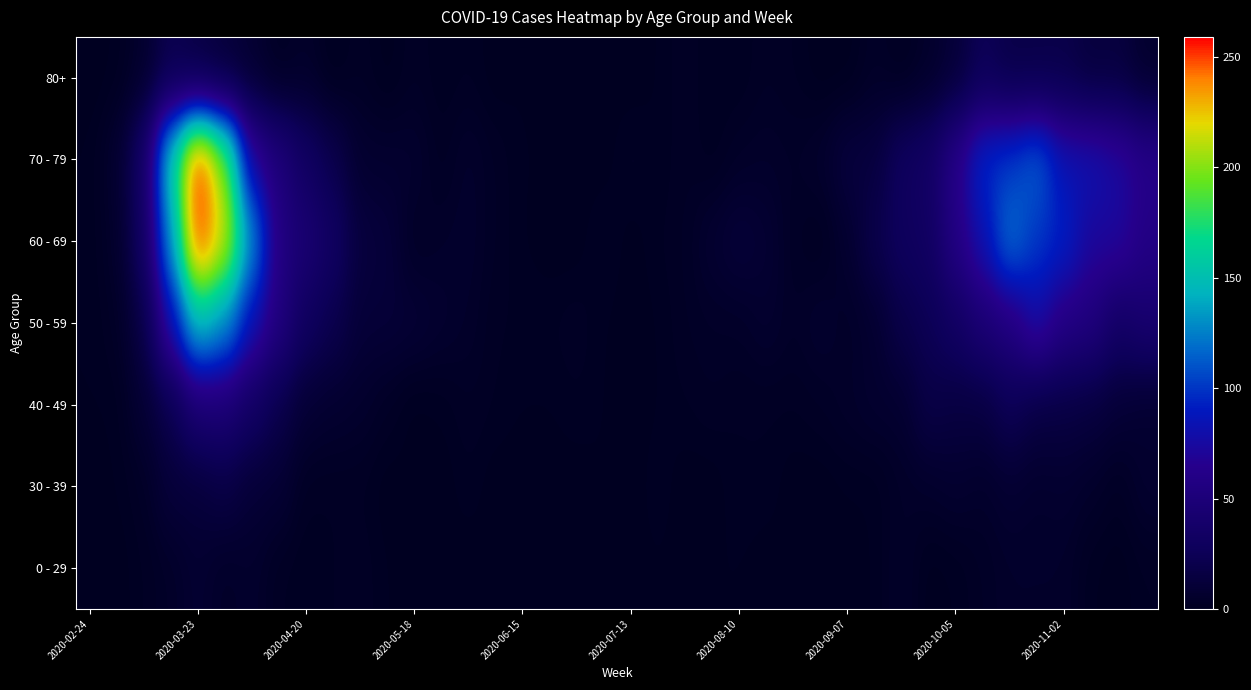

Which category has the lowest value across all series?

2020-02-24